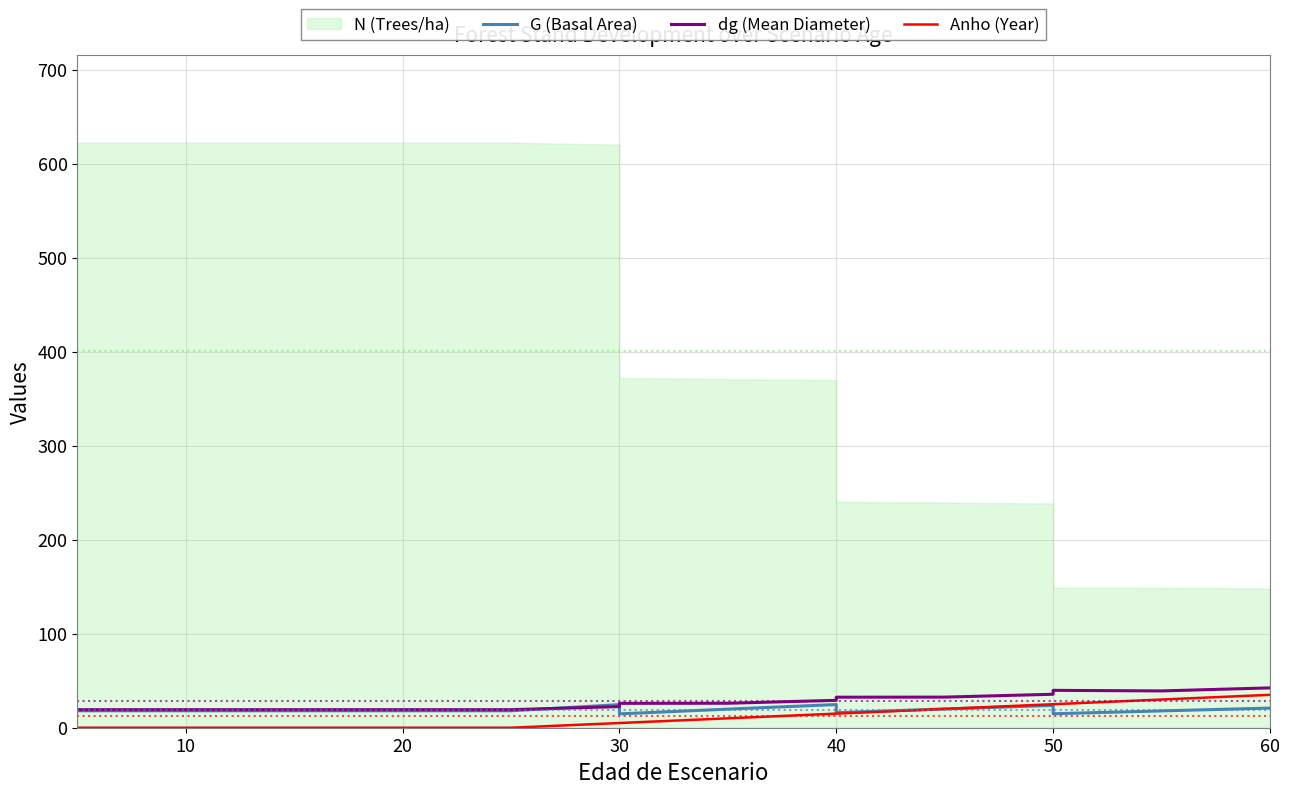

How many interior local peaks does the dg (Mean Diameter) series have?

1